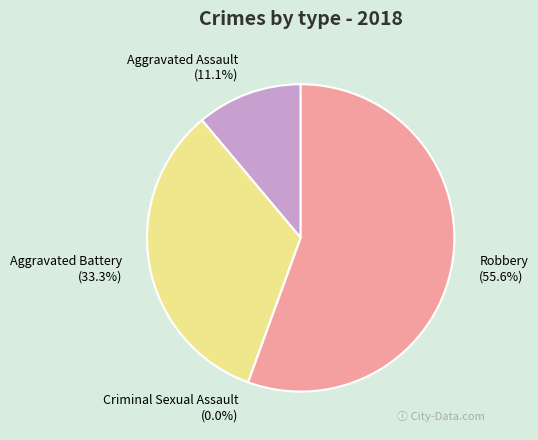

Is it true that Aggravated Assault is 3% of the pie?

False